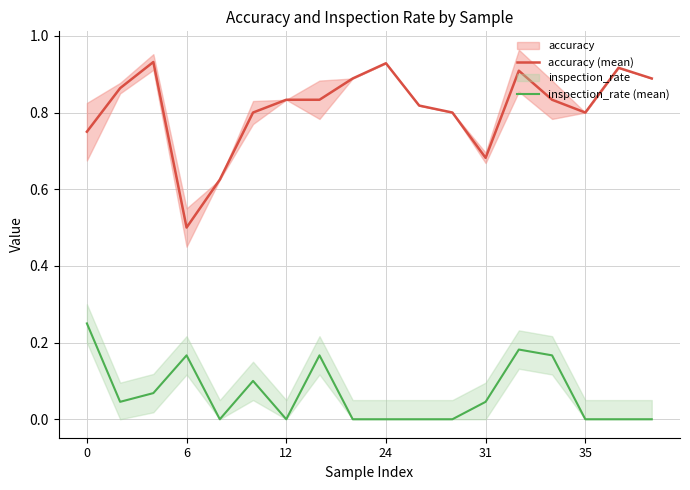

True or false: inspection_rate (mean) and accuracy (mean) intersect in this chart.

False